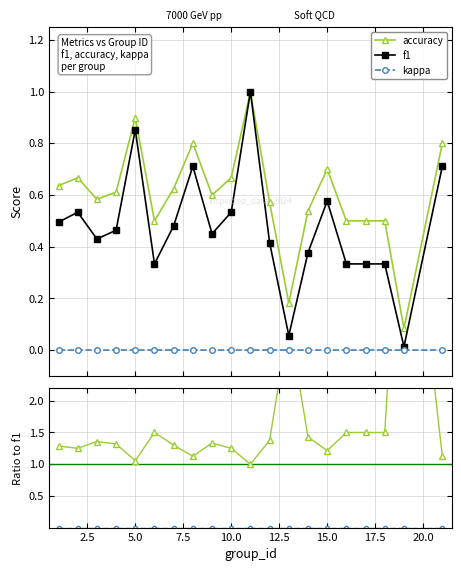

True or false: accuracy and kappa cross at least once.

False